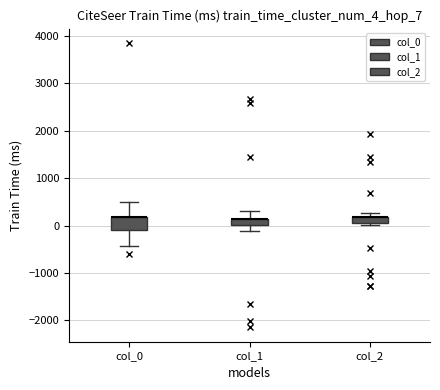

Where is the upper edge of the box for col_2 on the y-axis? The values are not printed on the chart, so give them approximately, as read against the axis.

200